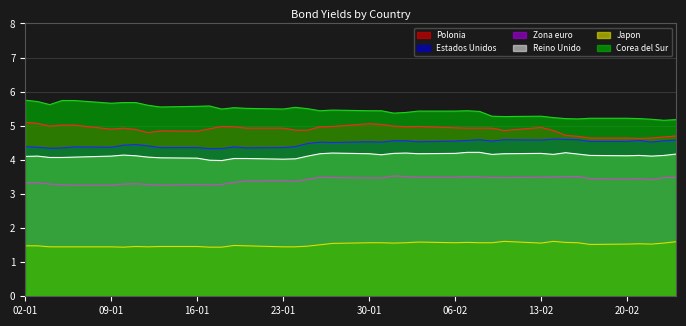

True or false: Polonia and Corea del Sur cross at least once.

False